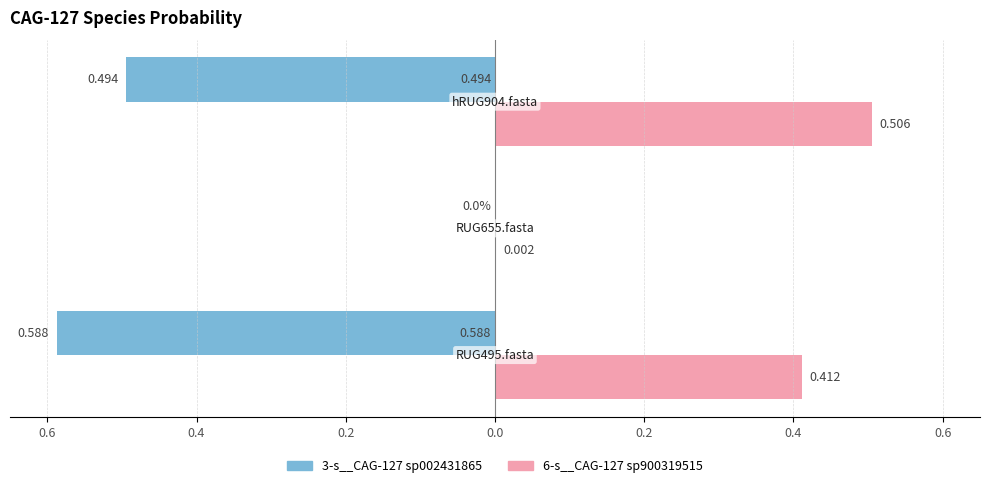

What are all the series names shown in the legend?

3-s__CAG-127 sp002431865, 6-s__CAG-127 sp900319515